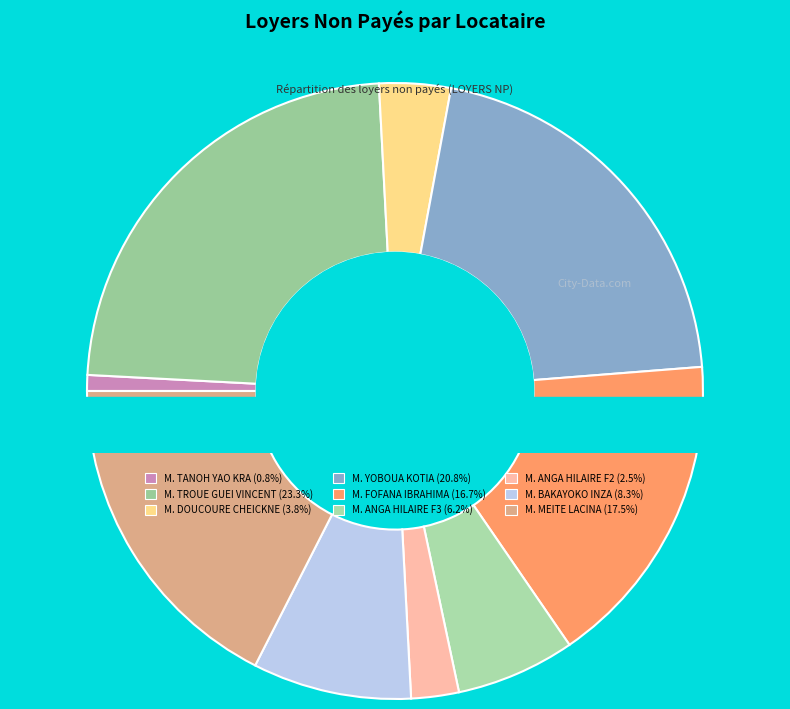

Does M. YOBOUA KOTIA represent more than half of the total?

No